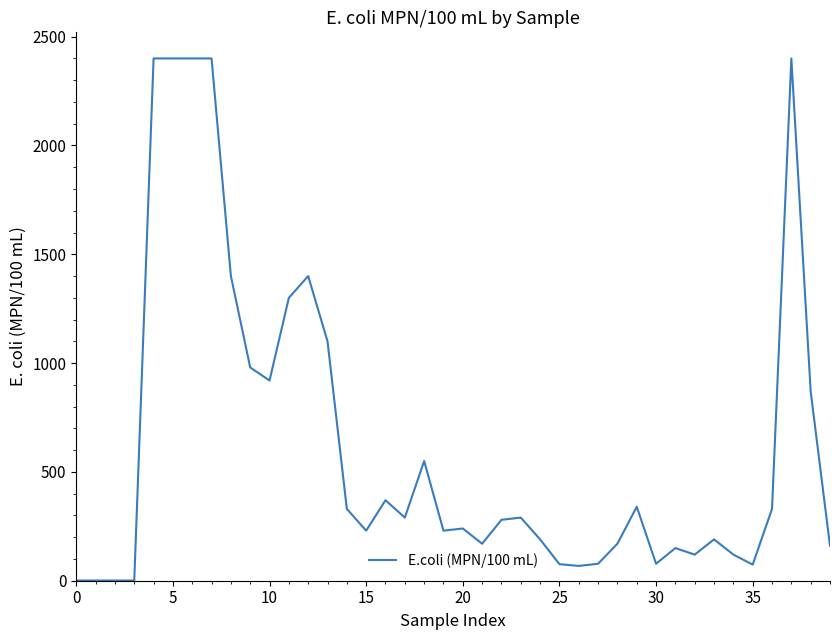

What is the greatest value displayed?

2400